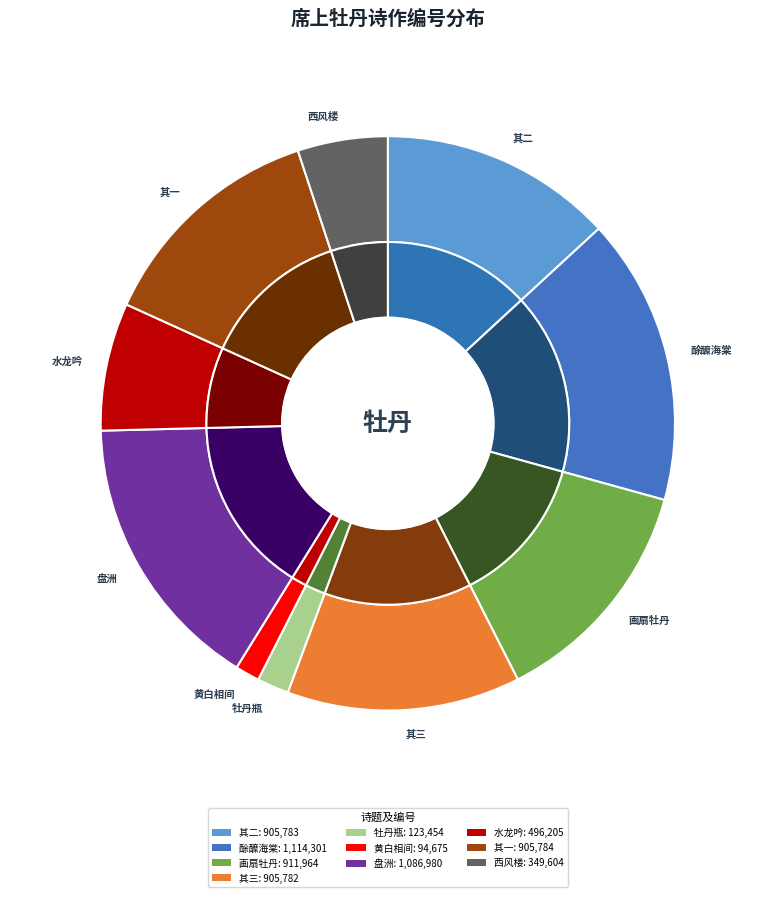

Between 书蜀中事·西风独上牡丹楼 and 盘洲杂韵上 牡丹, which is larger?

盘洲杂韵上 牡丹